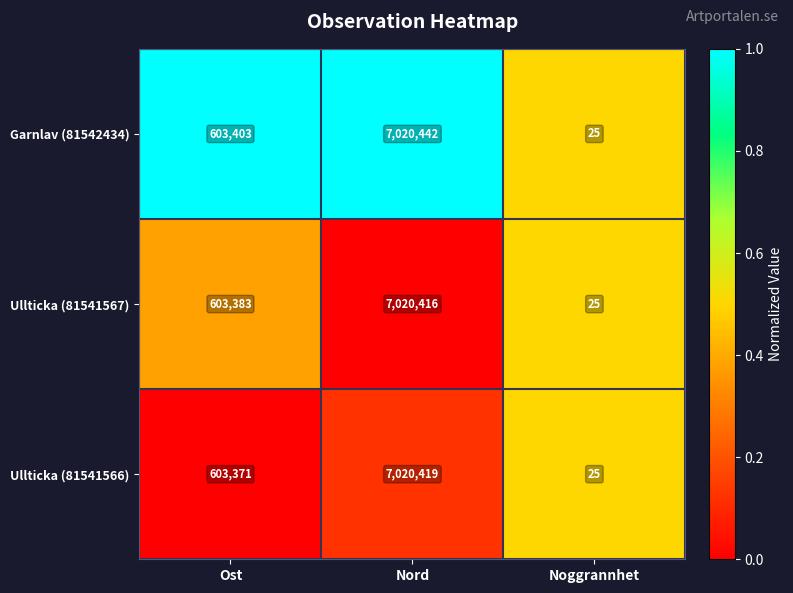

What is the difference between the maximum and minimum values in the Garnlav (81542434) series?

7020417